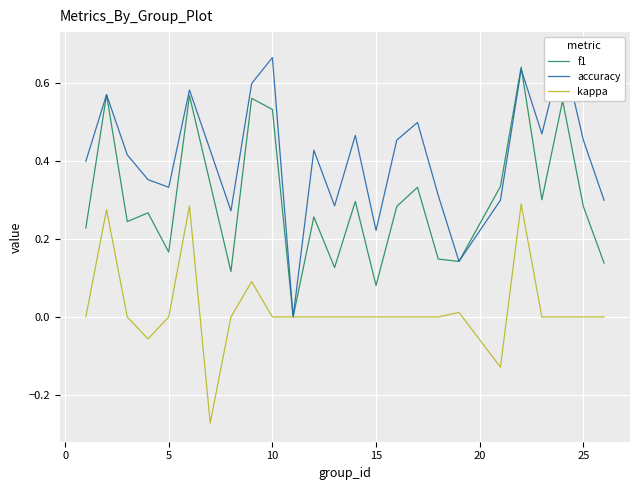

What is the average value of the f1 series?

0.3